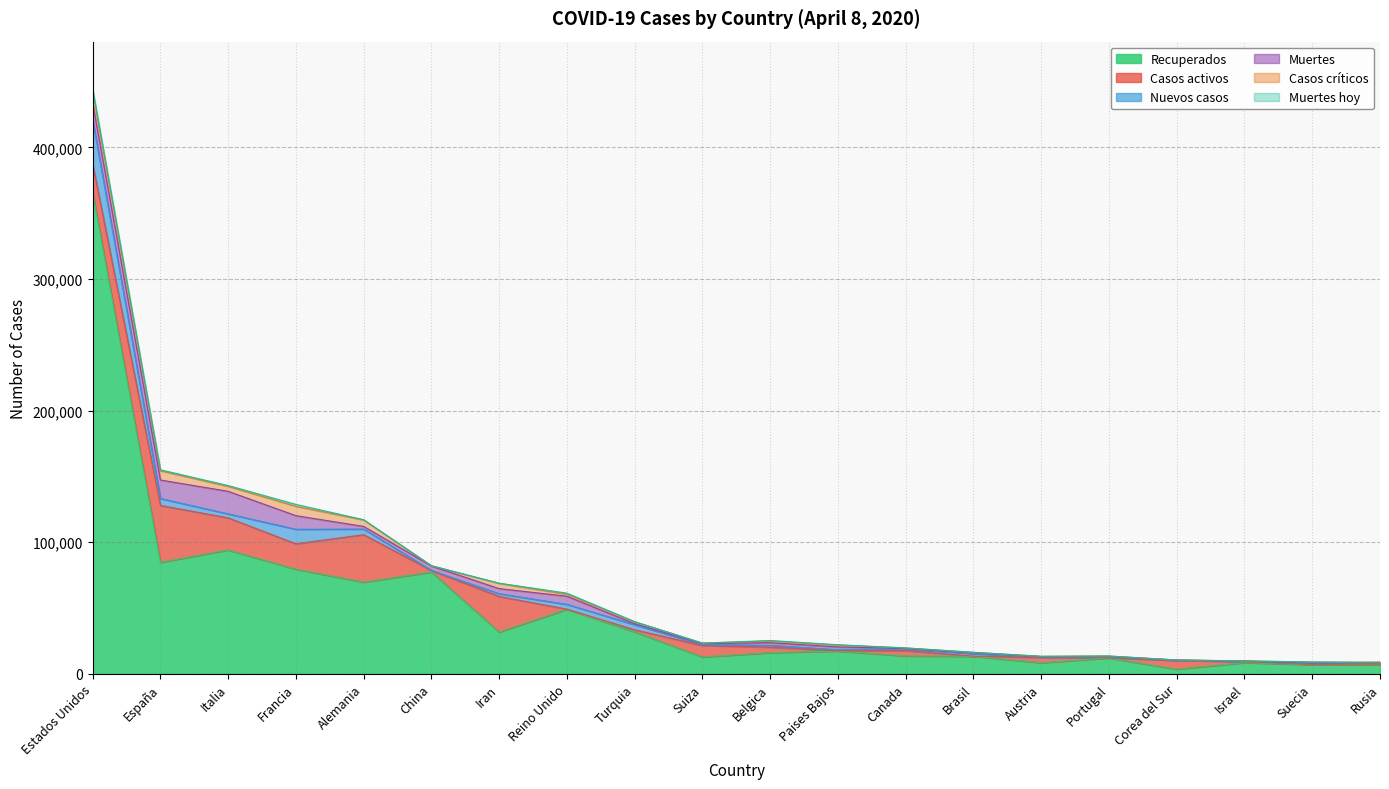

How many interior local valleys does the Muertes hoy series have?

6